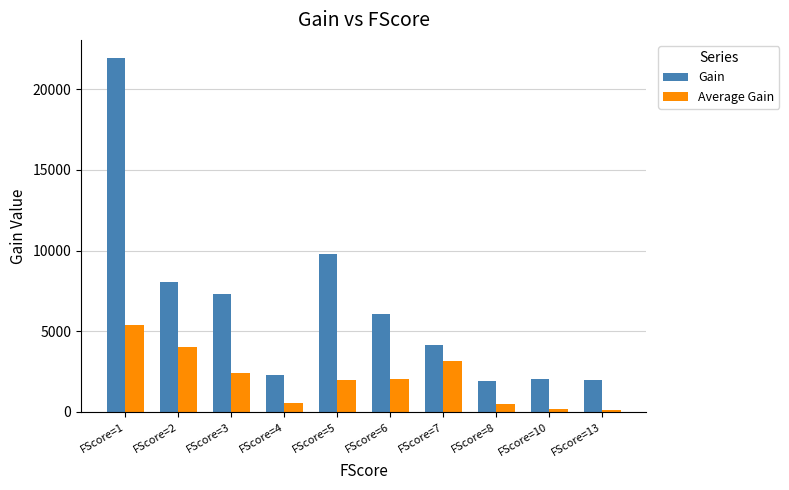

The value of Average Gain at FScore=2 is 4037.0. True or false?

True